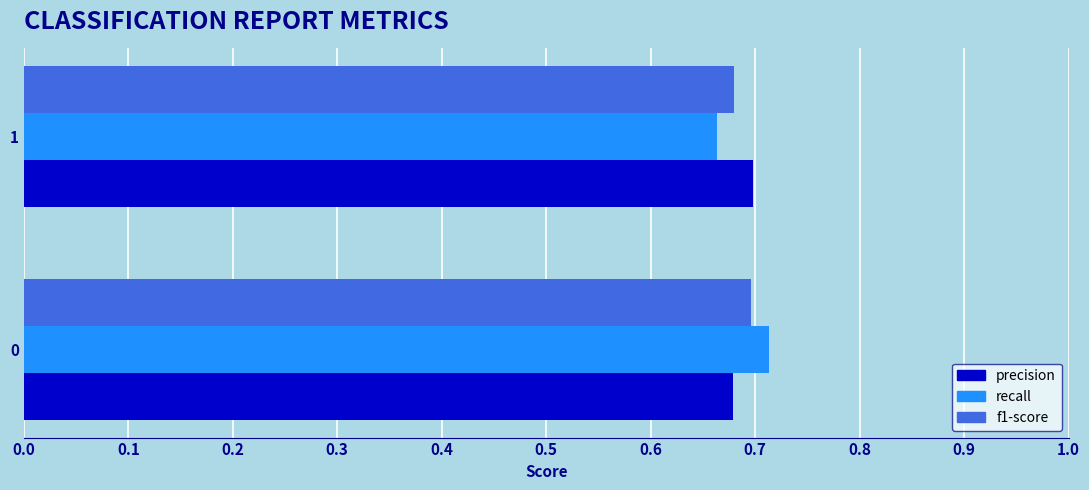

What is the sum of the precision values at 0 and 1?

1.4